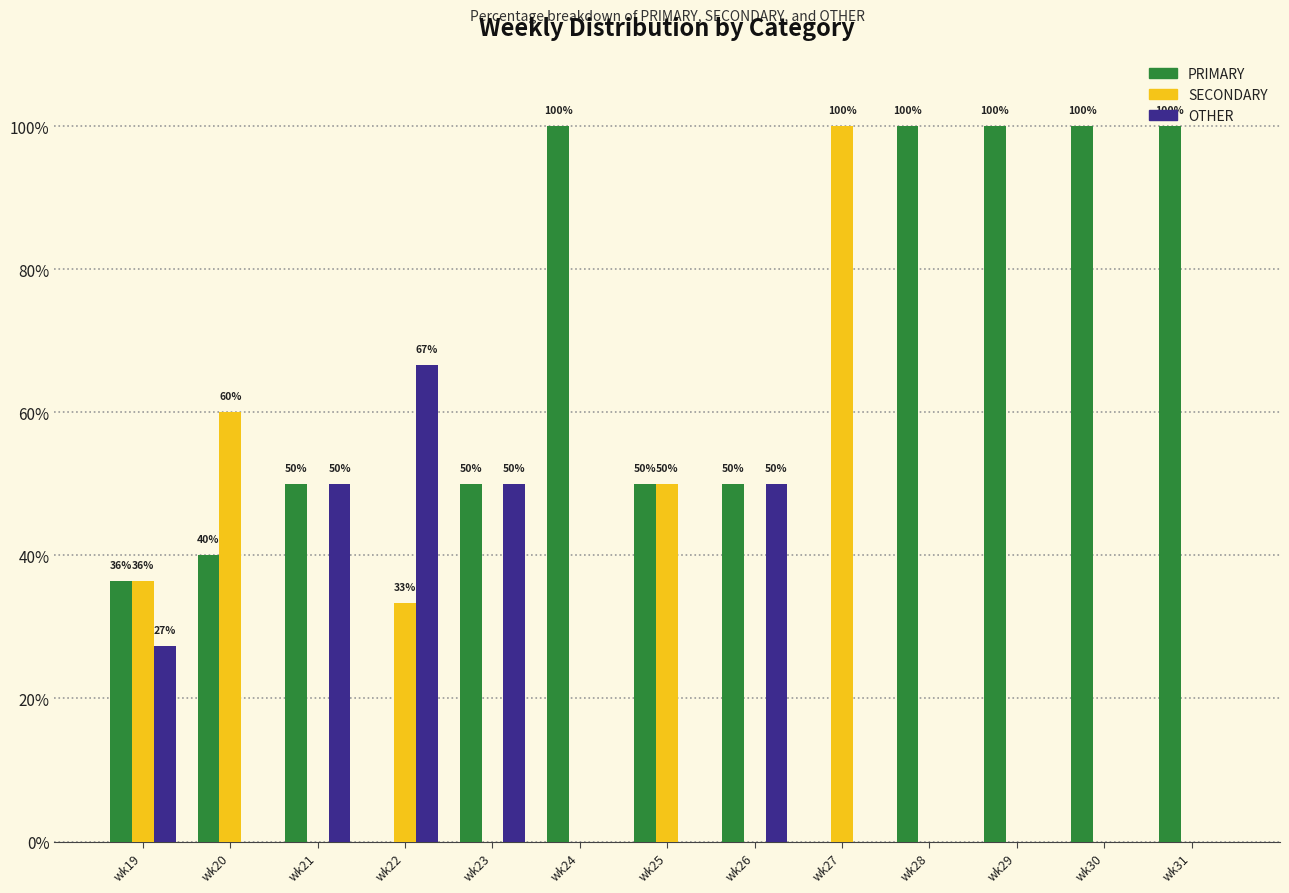

Is it true that OTHER equals 0.0 at wk31?

True